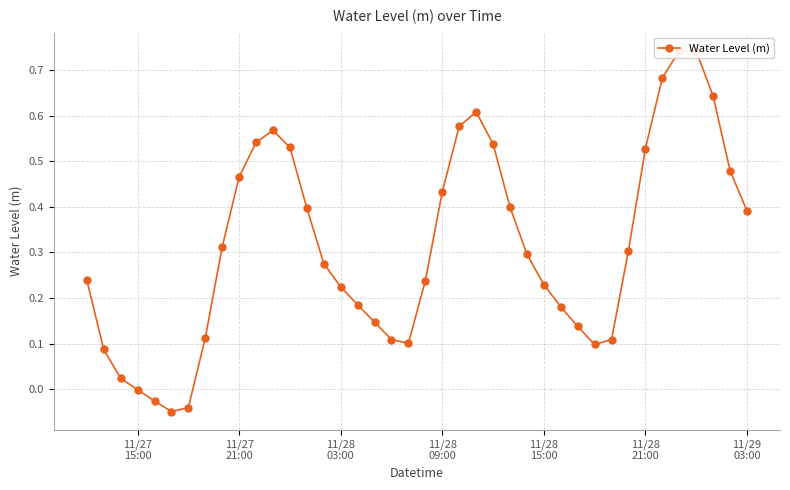

How many lines are shown in the chart?

1